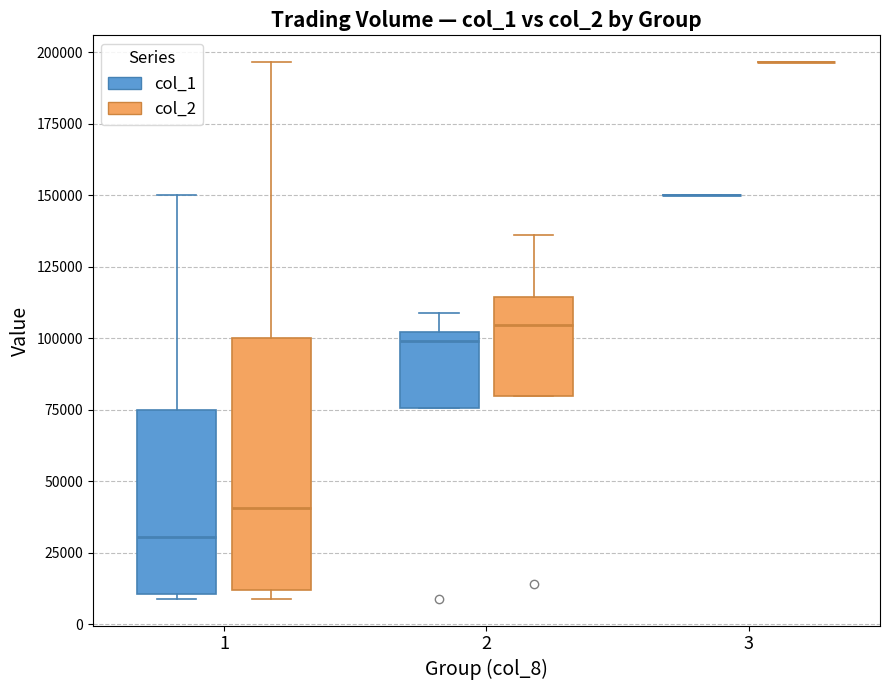

Reading left to right, transcribe this box plot: for each box, give where its median line is, the range the box spans, and where its two whiskers end, as read against the y-axis. The values are not printed on the chart, so give them approximately, as read against the axis.

1 (col_1): median 30000, box 10000 to 75000, whiskers 10000 to 150000
1 (col_2): median 40000, box 10000 to 100000, whiskers 10000 (just below the box's lower edge) to 195000
2 (col_1): median 100000 (just below the box's upper edge), box 75000 to 100000, whiskers 75000 to 110000
2 (col_2): median 105000, box 80000 to 115000, whiskers 80000 to 135000
3 (col_1): box collapsed to a line at 150000, whiskers 150000 to 150000
3 (col_2): box collapsed to a line at 195000, whiskers 195000 to 195000